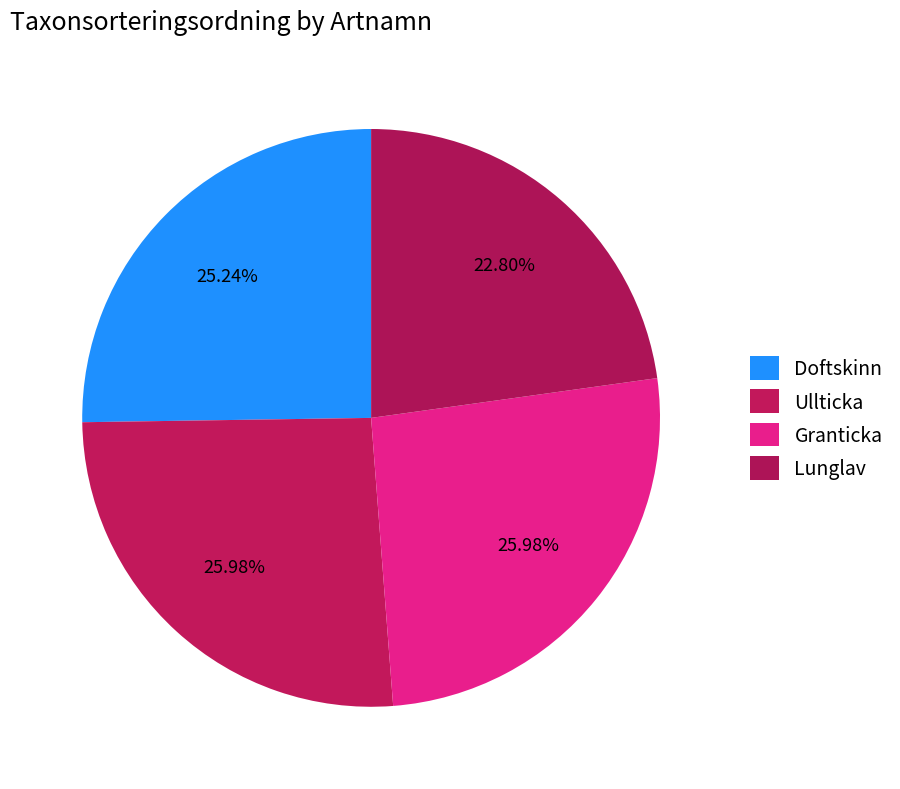

Do Granticka and Doftskinn together represent more than half of the pie?

Yes